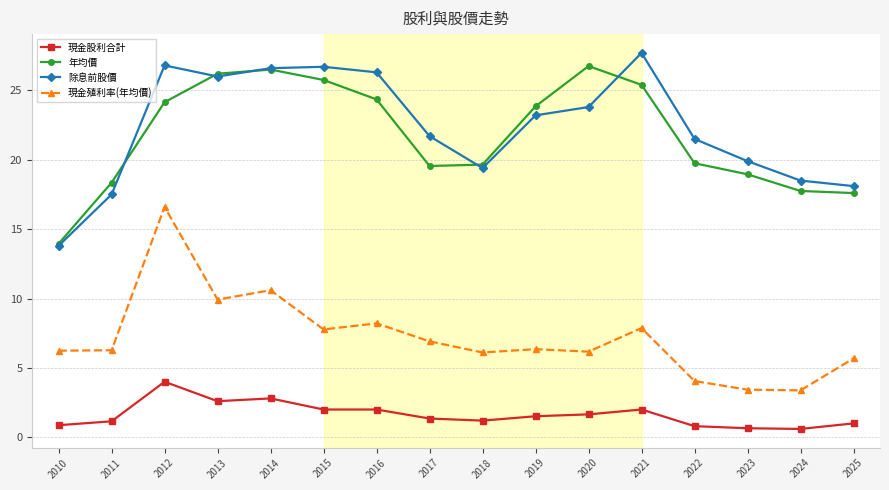

What is the greatest value displayed?

27.7